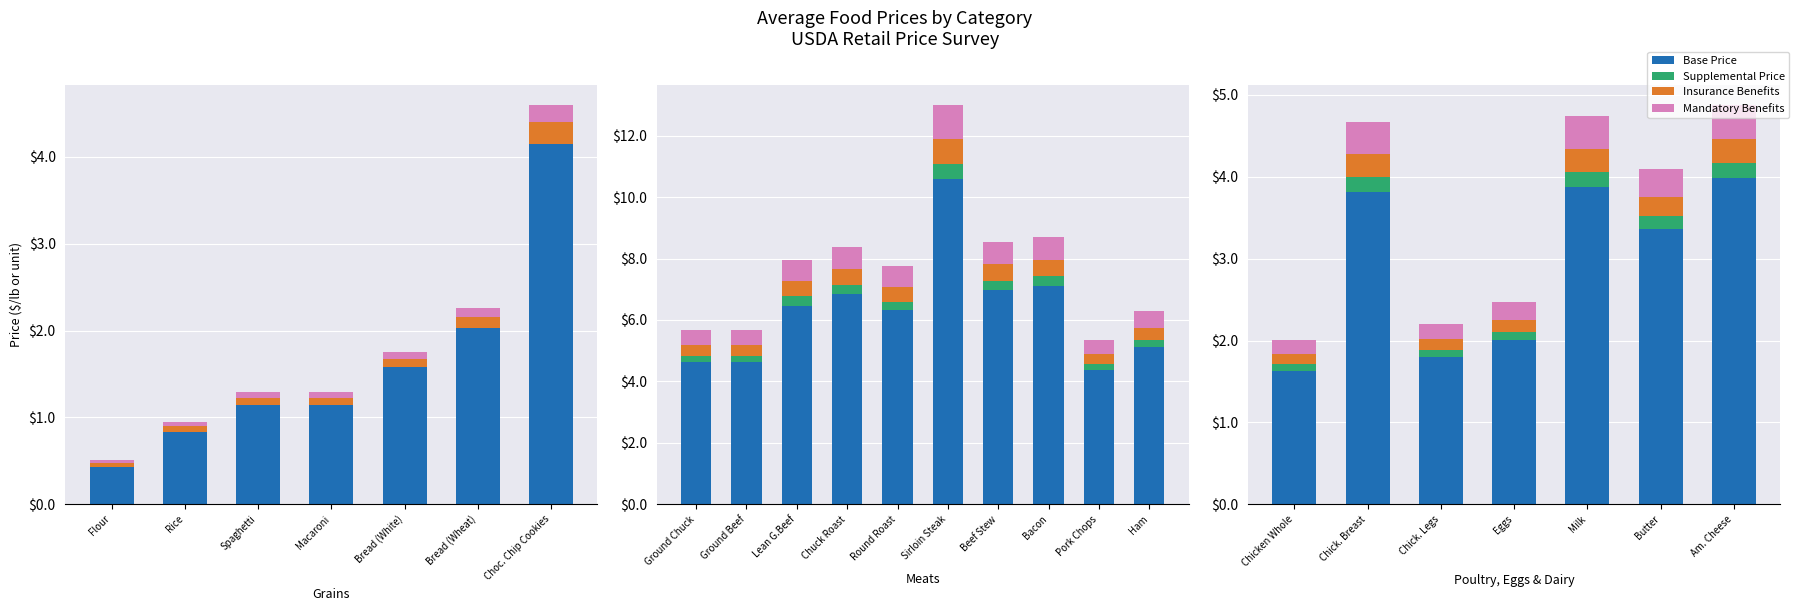

Which series changed the most between Chick. Legs and Am. Cheese?

Base Price